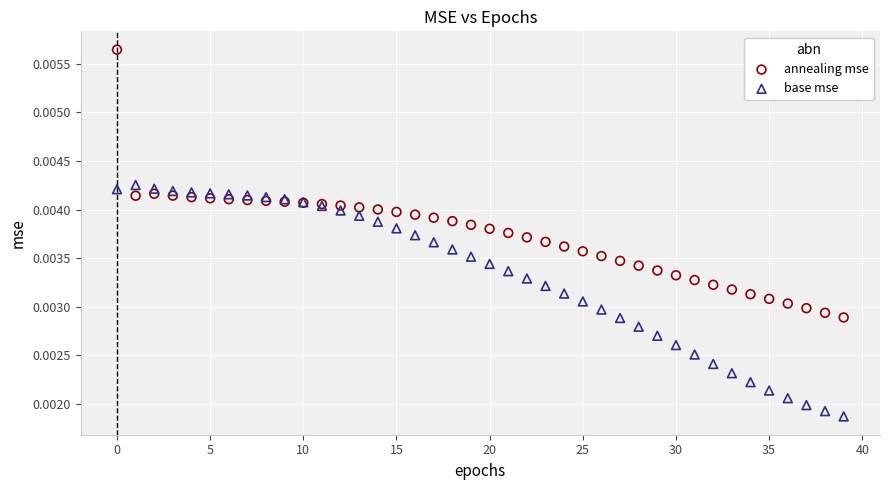

Which series reaches the minimum Y coordinate?

base mse